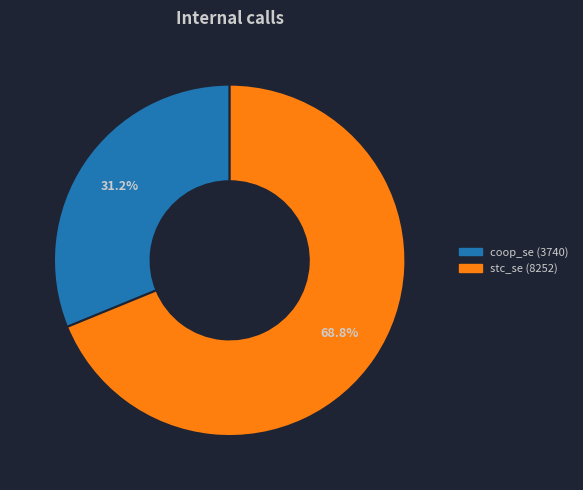

The coop_se slice represents 25% of the pie. True or false?

False